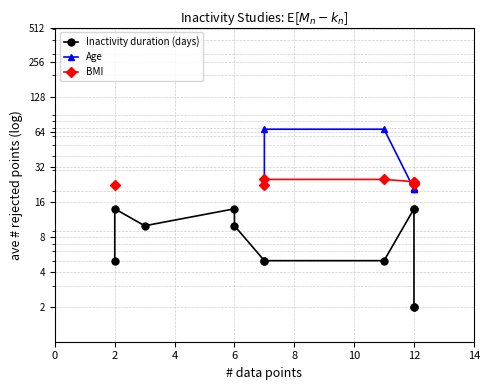

True or false: Inactivity duration (days) has more than 1 interior local peaks.

True